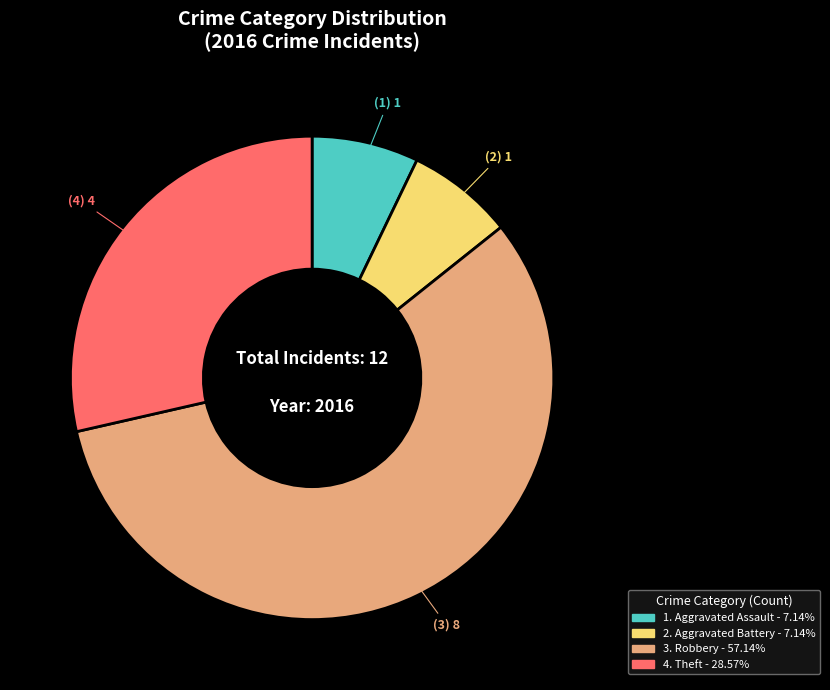

Is there any slice that represents more than half of the pie?

Yes